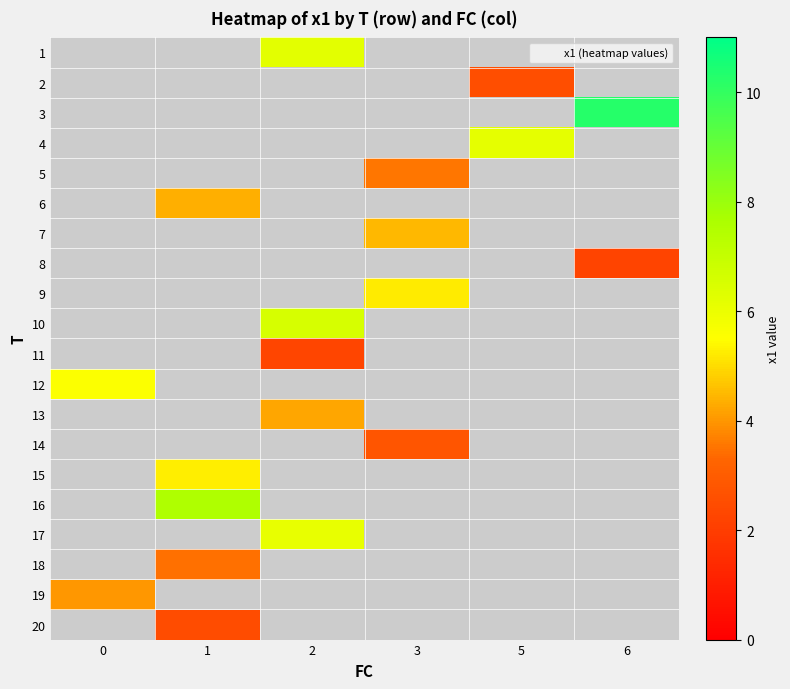

How many values in row_13 are above zero?

1